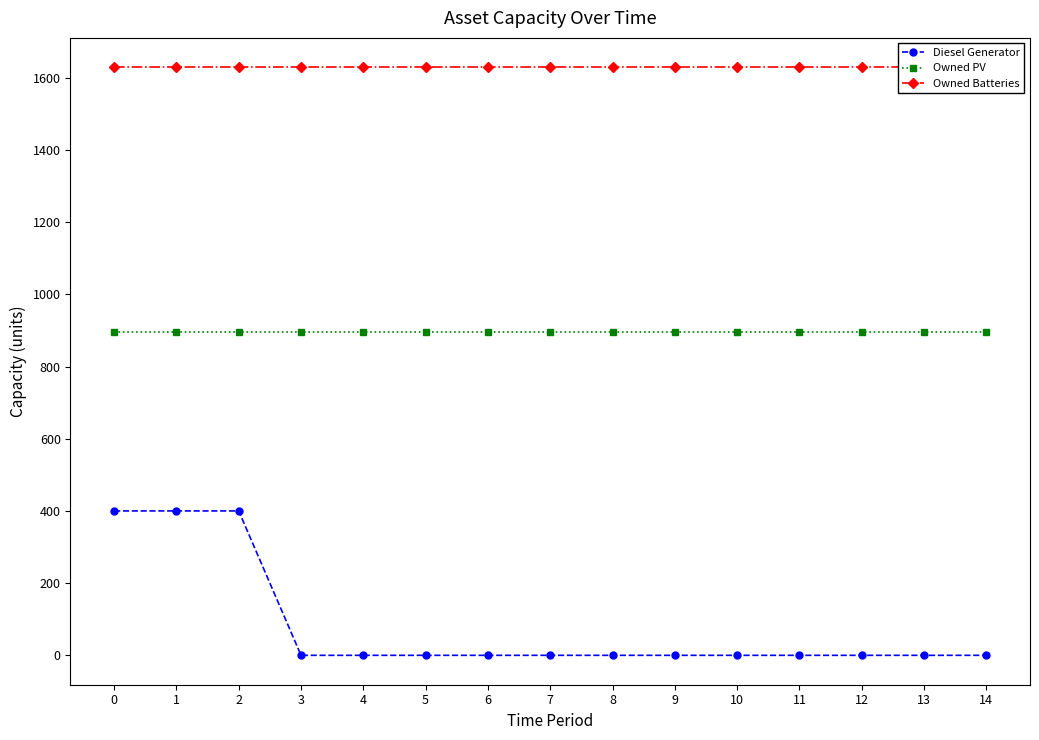

Does the chart display data point markers on the line(s)?

Yes